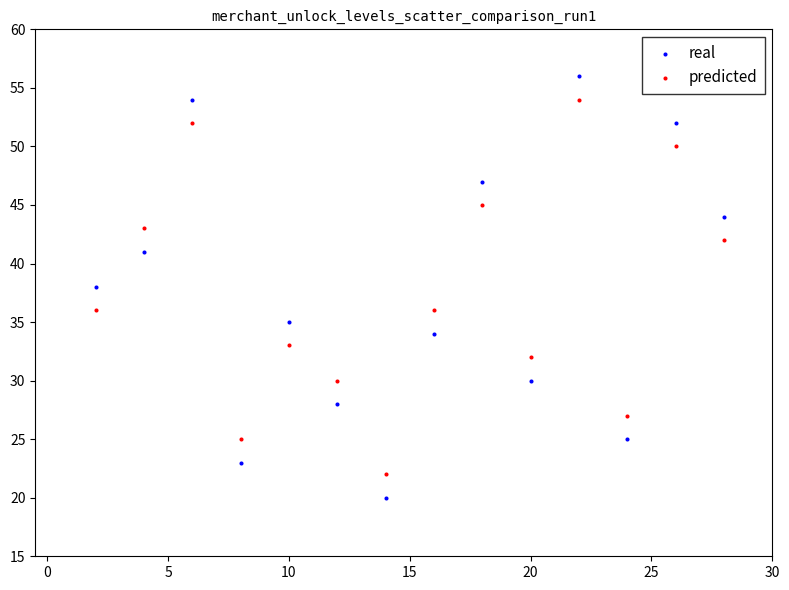

Across all data points, what is the range of Y values (max minus min)?

36